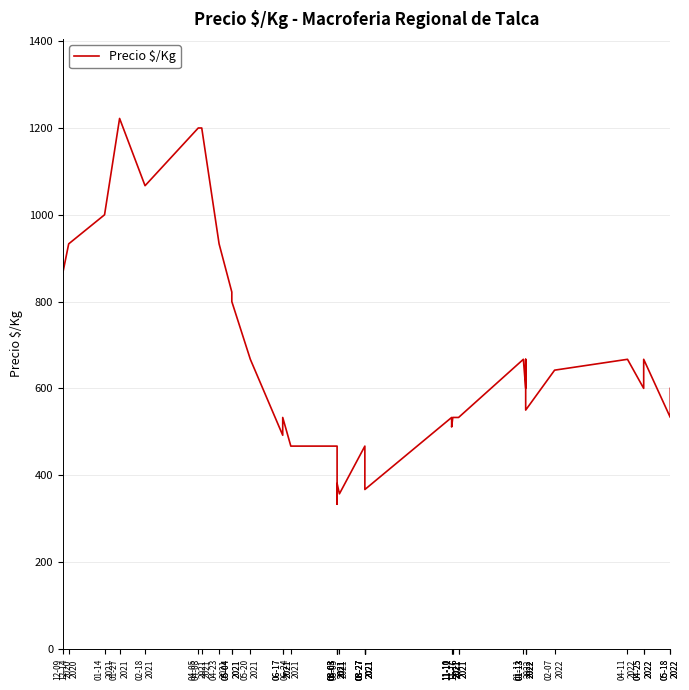

Reading right to left, what are all the values shown in this chart?

05-18
2022=600	05-18
2022=533	04-25
2022=667	04-25
2022=600	04-11
2022=667	02-07
2022=642	01-13
2022=550	01-13
2022=667	01-13
2022=600	01-11
2022=667	11-16
2021=533	11-16
2021=533	11-11
2021=533	11-11
2021=533	11-10
2021=511	11-10
2021=533	08-27
2021=367	08-27
2021=389	08-27
2021=400	08-27
2021=400	08-27
2021=467	08-05
2021=357	08-03
2021=381	08-03
2021=333	08-03
2021=400	08-03
2021=467	06-24
2021=467	06-17
2021=533	06-17
2021=492	05-20
2021=667	05-04
2021=800	05-04
2021=822	04-23
2021=933	04-08
2021=1200	04-05
2021=1200	02-18
2021=1067	01-27
2021=1222	01-14
2021=1000	12-14
2020=933	12-09
2020=867